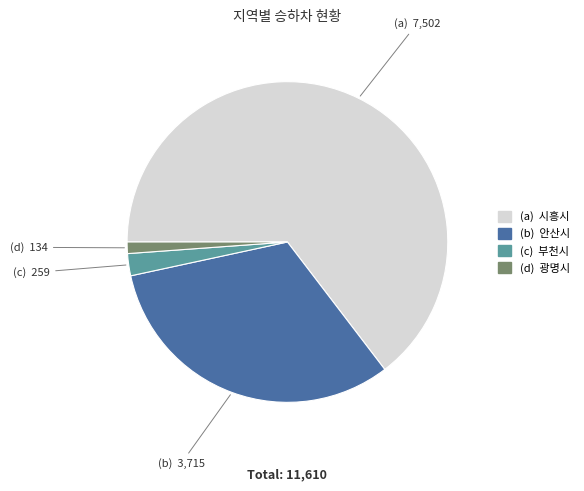

Is there a majority slice in this chart?

Yes